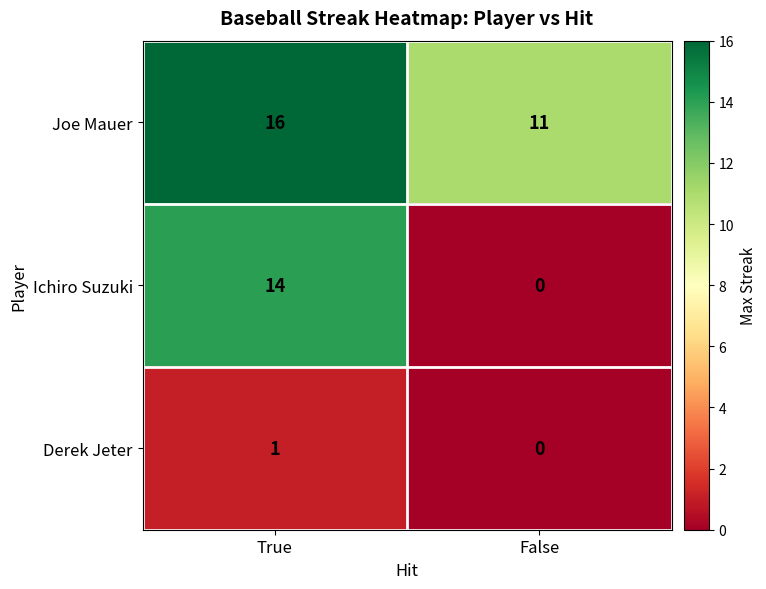

At True, list the series in order from smallest to largest.

Derek Jeter, Ichiro Suzuki, Joe Mauer